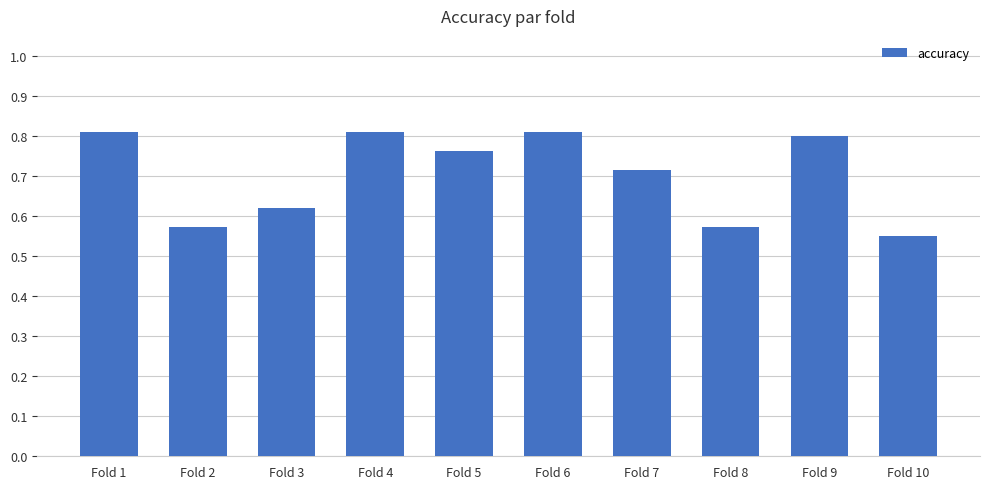

What is the sum of all values?

7.0